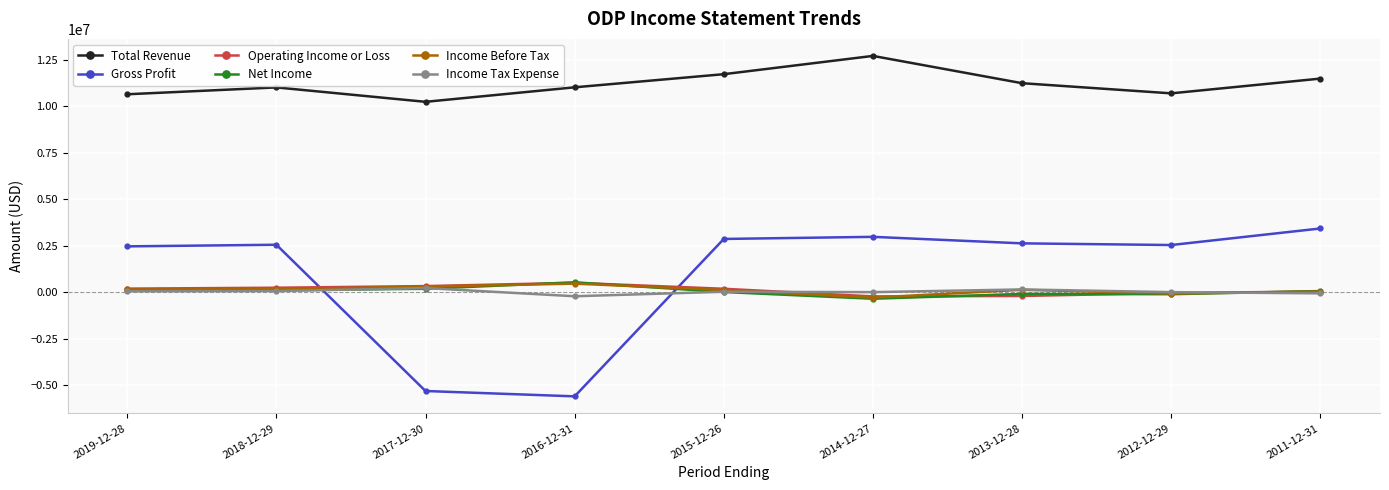

Is it true that Total Revenue equals 11015000 at 2018-12-29?

True